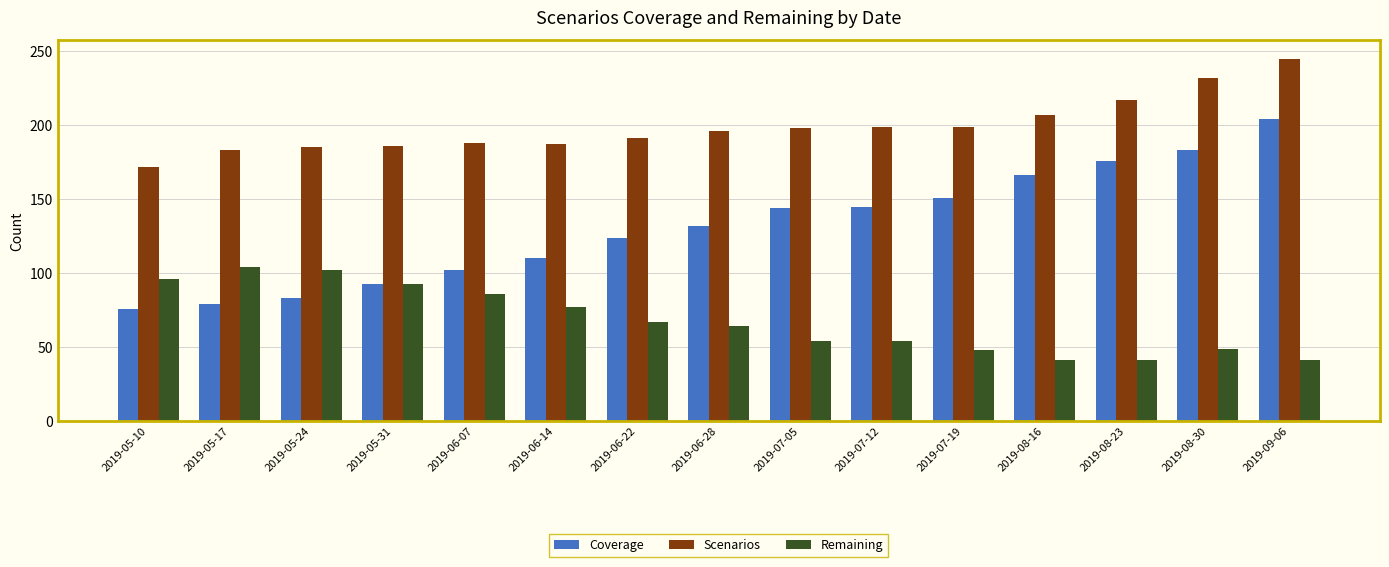

What is the sum of all Scenarios values?

2985